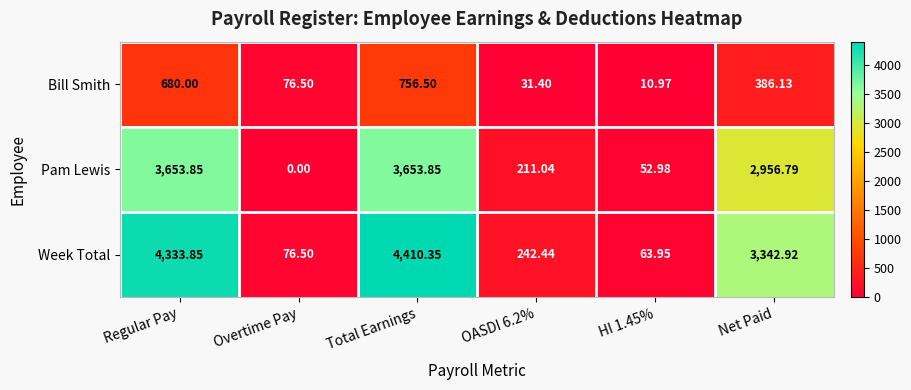

Which series changed the most between Overtime Pay and OASDI 6.2%?

Pam Lewis